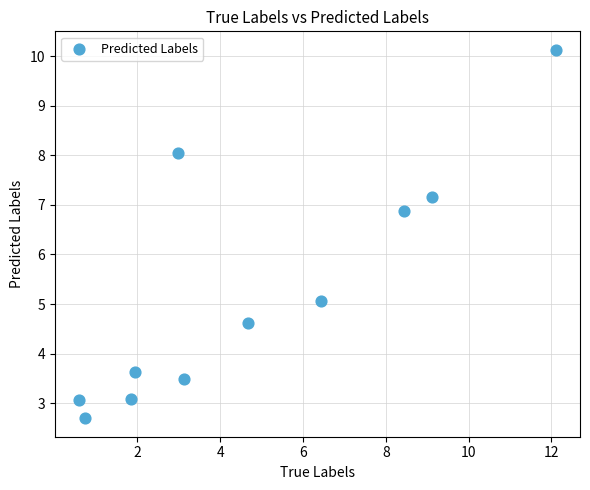

What is the range of X values (max minus min)?

11.5